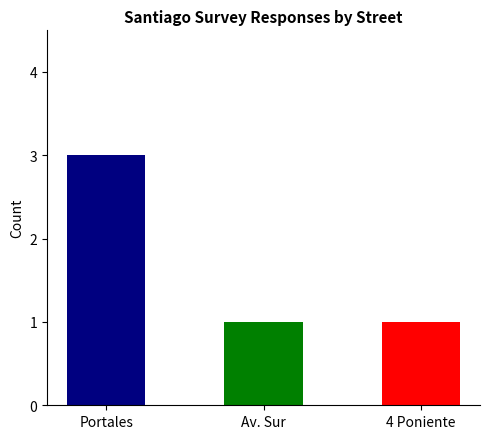

What is the change in value from Portales to 4 Poniente?

-2